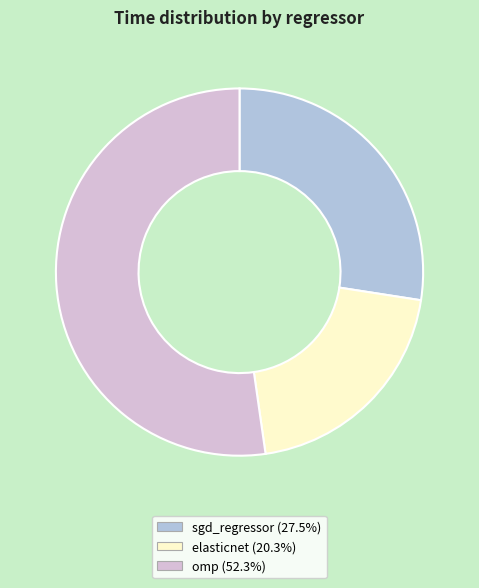

Which slice is the smallest?

elasticnet